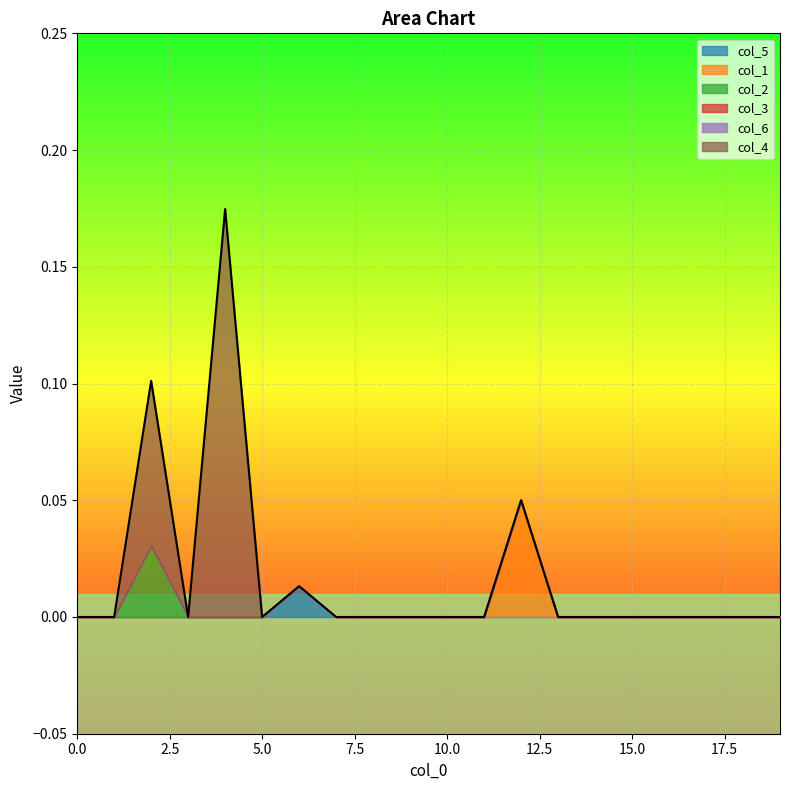

Which has a higher value, 14 or 7?

14